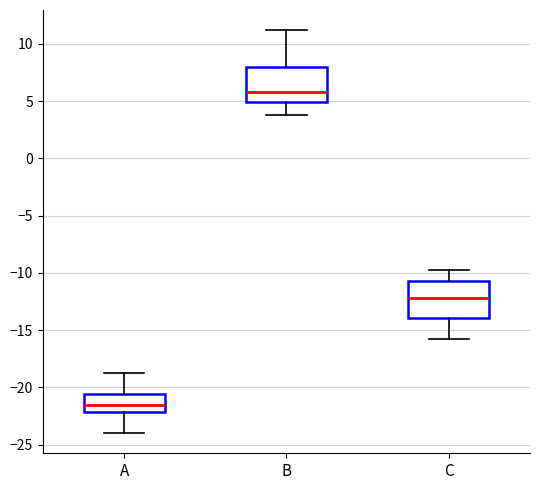

Where is the lower edge of the box for A on the y-axis? The values are not printed on the chart, so give them approximately, as read against the axis.

-22.0